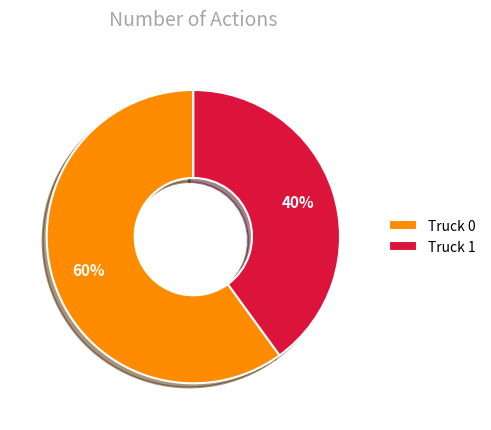

How many segments does this pie chart have?

2